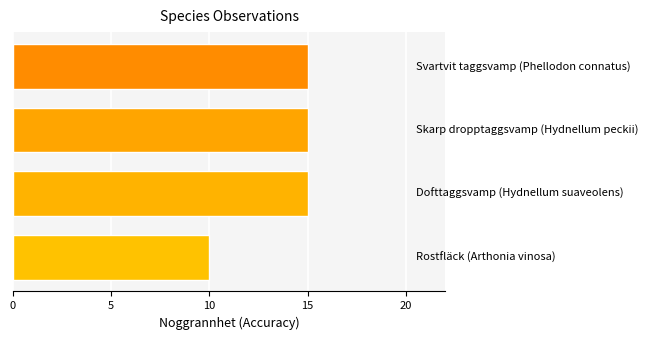

What is the difference between the maximum and minimum values?

5